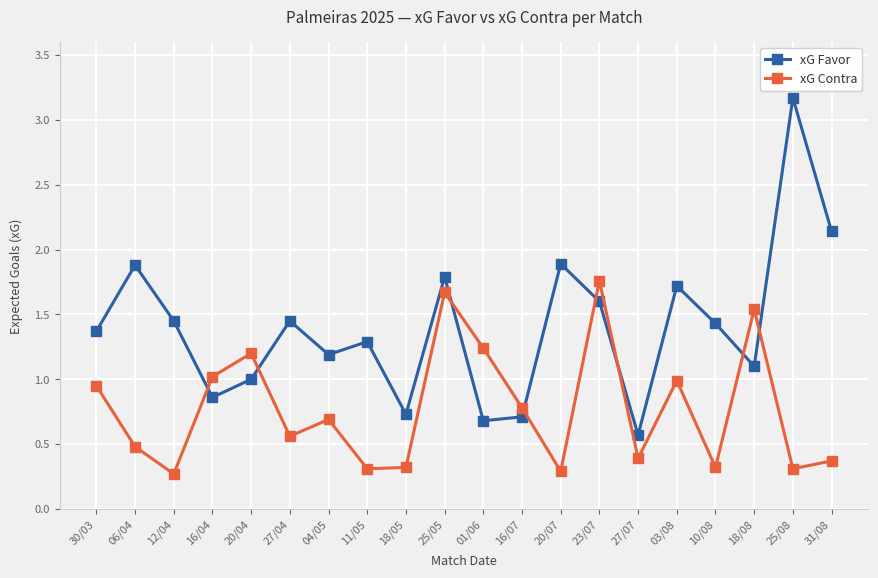

What is the highest value of the xG Favor series?

3.2